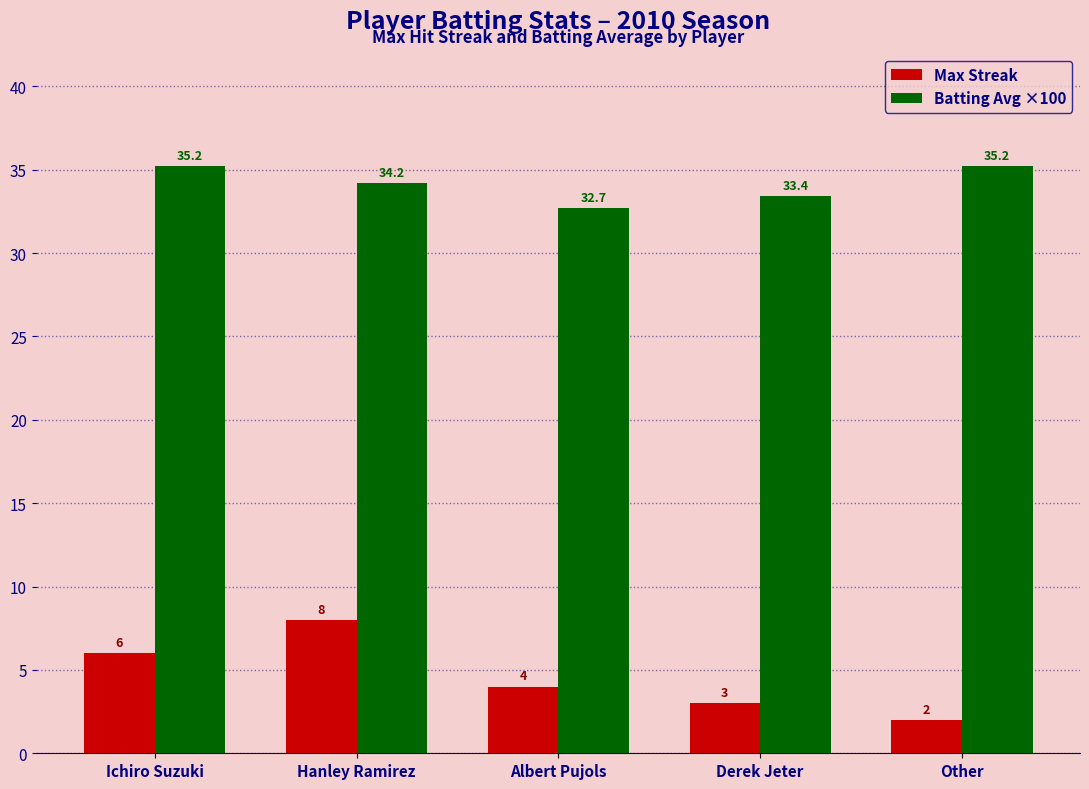

Is it true that Max Streak equals 1.5 at Albert Pujols?

False